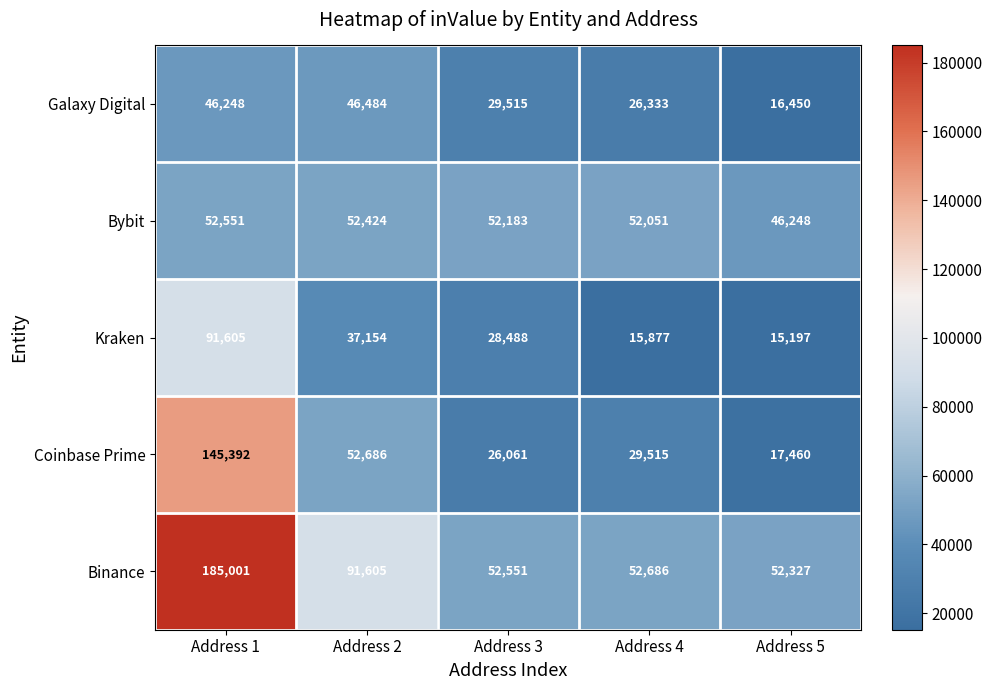

What is the approximate value of Galaxy Digital at Address 4, to the nearest 50?

26350